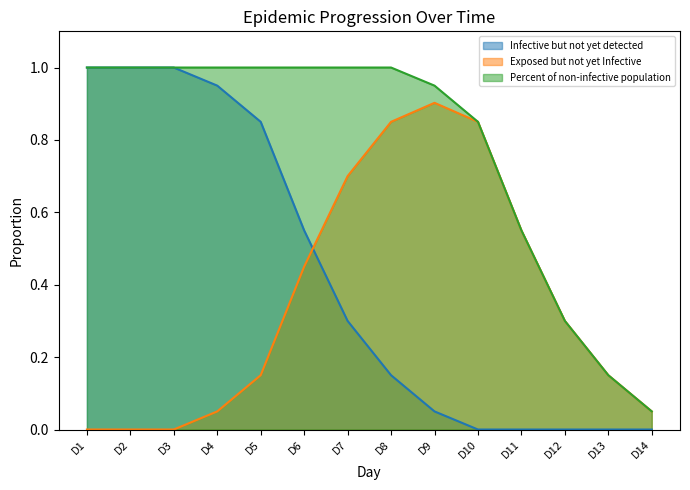

List the series in order of their peak value, lowest first.

Exposed but not yet Infective, Infective but not yet detected, Percent of non-infective population